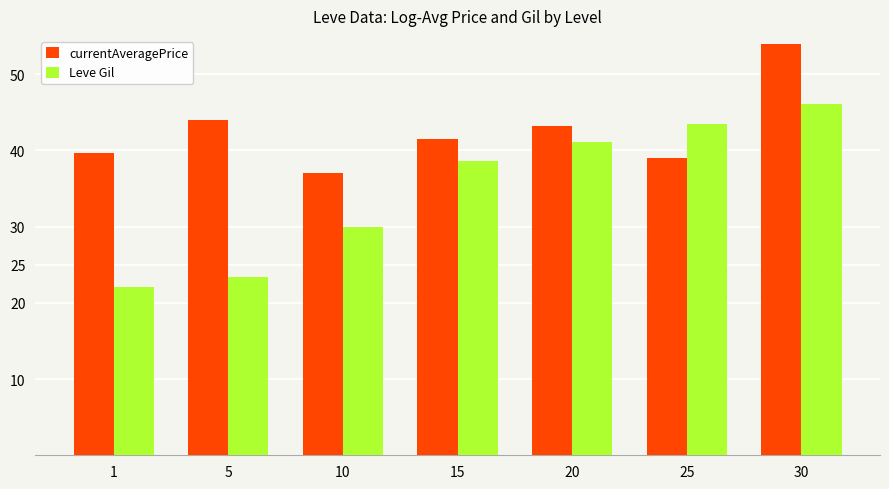

True or false: currentAveragePrice has a value of 18.3 at 1.

False